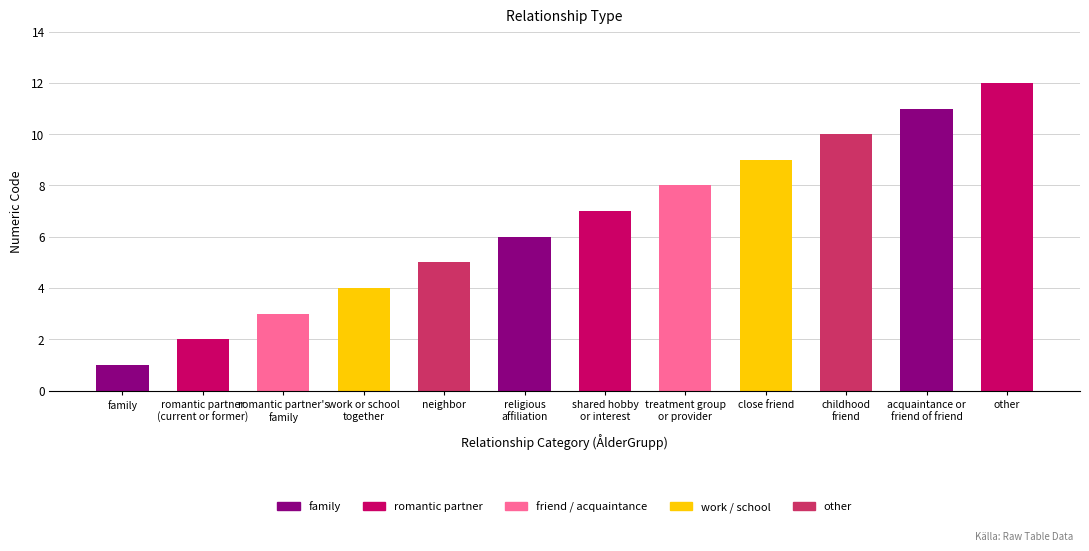

Reading left to right, what are all the values shown in this chart?

1	2	3	4	5	6	7	8	9	10	11	12